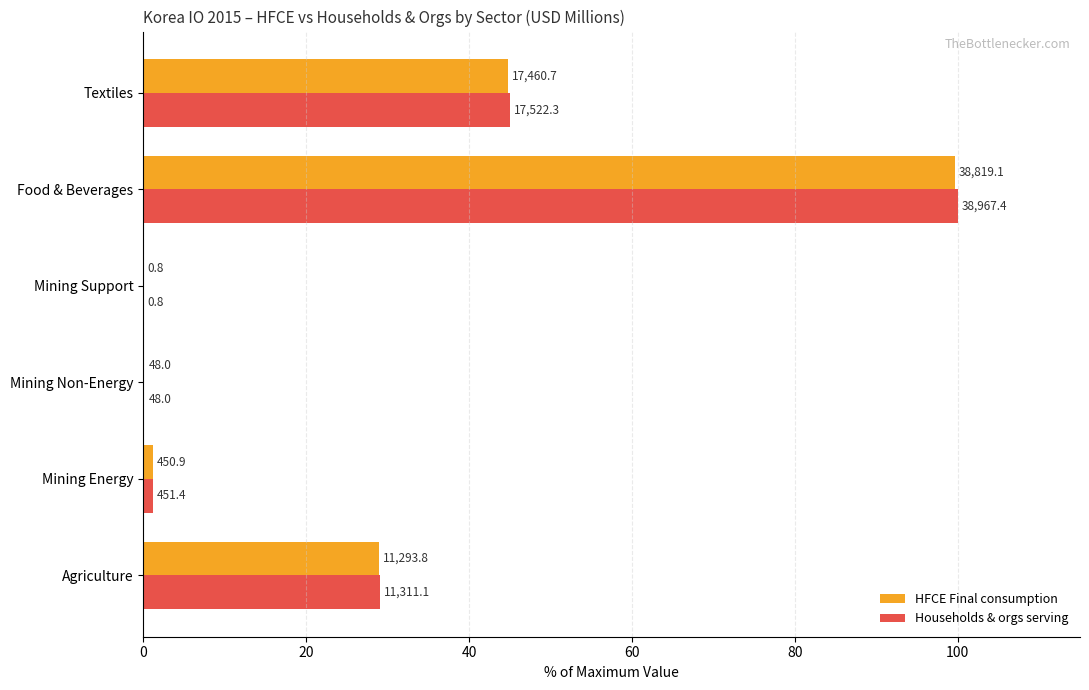

What are all the series names shown in the legend?

HFCE Final consumption, Households & orgs serving